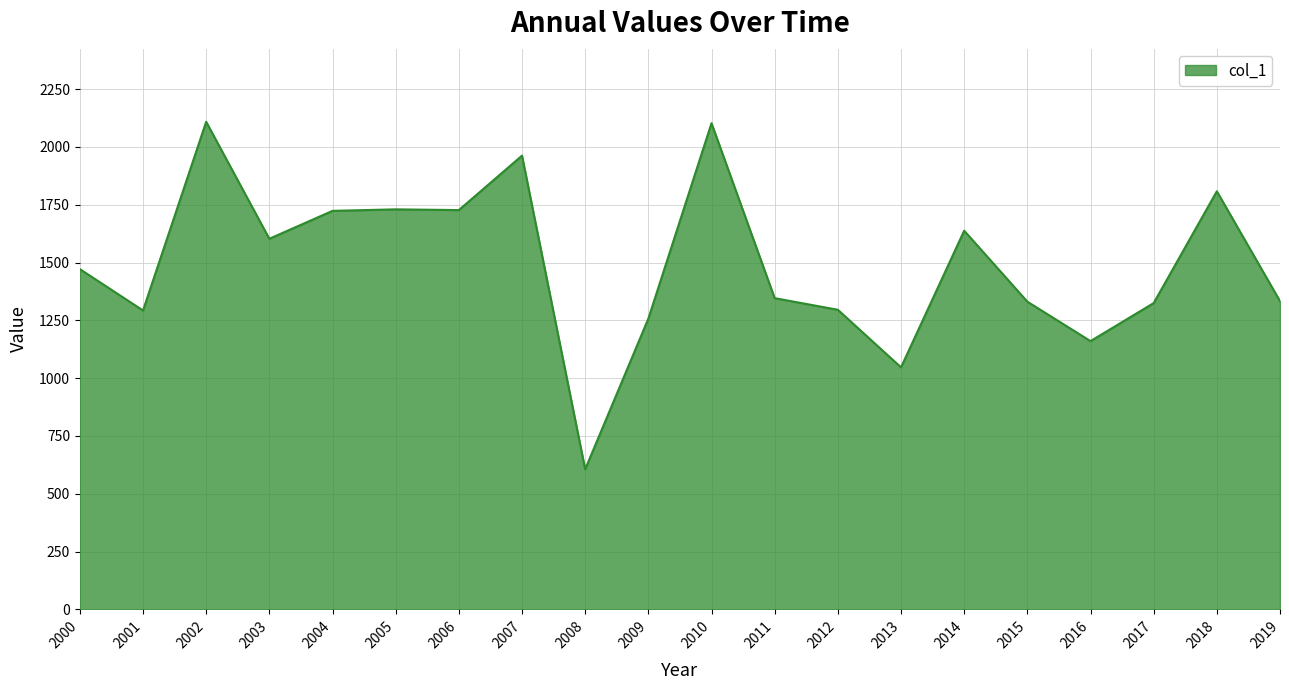

What is the difference between the values at 2014 and 2013?

590.9